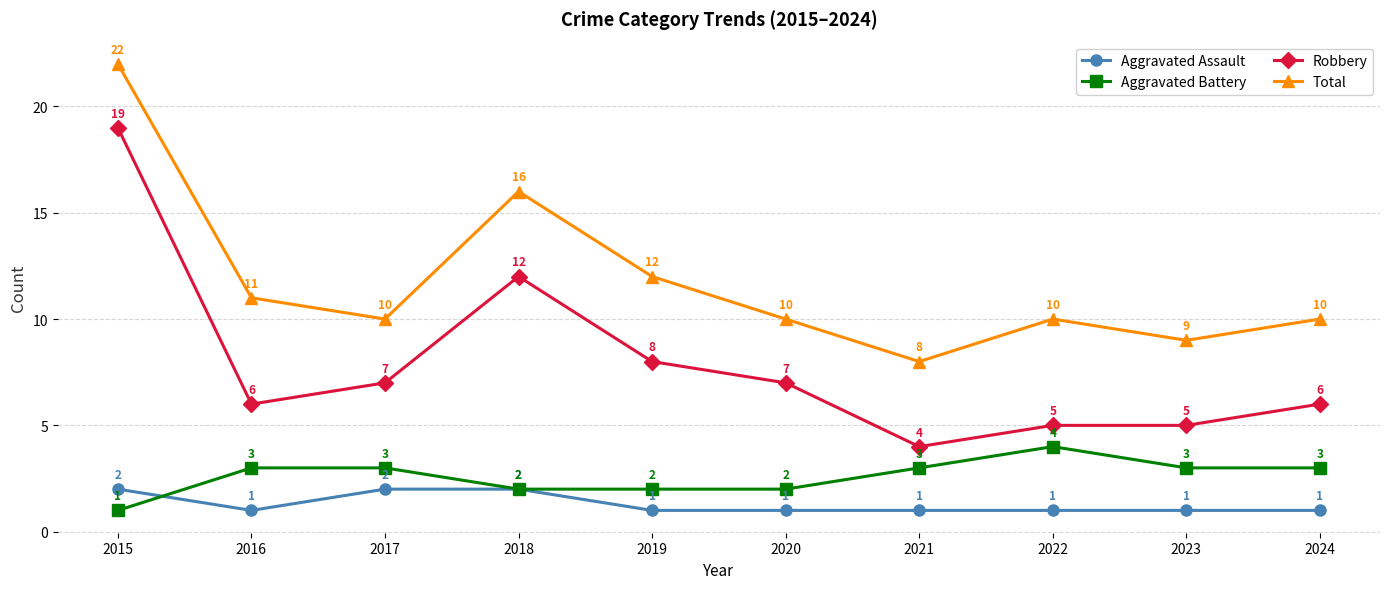

Count the number of data series in this chart.

4